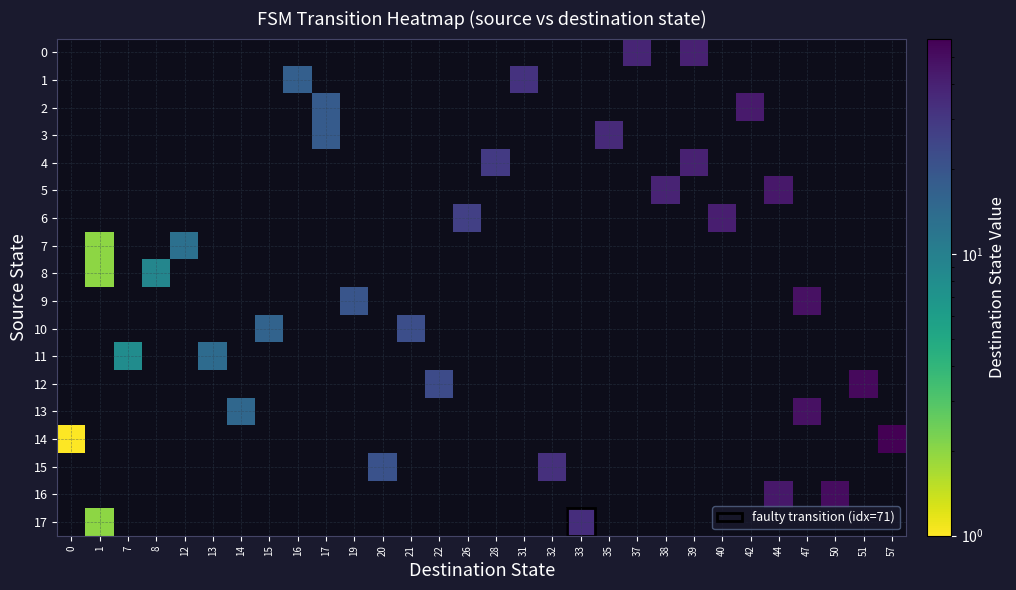

Reading right to left, what are all the values shown in this chart?

0: 57=0	51=0	50=0	47=0	44=0	42=0	40=0	39=40	38=0	37=38	35=0	33=0	32=0	31=0	28=0	26=0	22=0	21=0	20=0	19=0	17=0	16=0	15=0	14=0	13=0	12=0	8=0	7=0	1=0	0=0
1: 57=0	51=0	50=0	47=0	44=0	42=0	40=0	39=0	38=0	37=0	35=0	33=0	32=0	31=32	28=0	26=0	22=0	21=0	20=0	19=0	17=0	16=17	15=0	14=0	13=0	12=0	8=0	7=0	1=0	0=0
2: 57=0	51=0	50=0	47=0	44=0	42=43	40=0	39=0	38=0	37=0	35=0	33=0	32=0	31=0	28=0	26=0	22=0	21=0	20=0	19=0	17=18	16=0	15=0	14=0	13=0	12=0	8=0	7=0	1=0	0=0
3: 57=0	51=0	50=0	47=0	44=0	42=0	40=0	39=0	38=0	37=0	35=36	33=0	32=0	31=0	28=0	26=0	22=0	21=0	20=0	19=0	17=18	16=0	15=0	14=0	13=0	12=0	8=0	7=0	1=0	0=0
4: 57=0	51=0	50=0	47=0	44=0	42=0	40=0	39=40	38=0	37=0	35=0	33=0	32=0	31=0	28=29	26=0	22=0	21=0	20=0	19=0	17=0	16=0	15=0	14=0	13=0	12=0	8=0	7=0	1=0	0=0
5: 57=0	51=0	50=0	47=0	44=45	42=0	40=0	39=0	38=39	37=0	35=0	33=0	32=0	31=0	28=0	26=0	22=0	21=0	20=0	19=0	17=0	16=0	15=0	14=0	13=0	12=0	8=0	7=0	1=0	0=0
6: 57=0	51=0	50=0	47=0	44=0	42=0	40=41	39=0	38=0	37=0	35=0	33=0	32=0	31=0	28=0	26=27	22=0	21=0	20=0	19=0	17=0	16=0	15=0	14=0	13=0	12=0	8=0	7=0	1=0	0=0
7: 57=0	51=0	50=0	47=0	44=0	42=0	40=0	39=0	38=0	37=0	35=0	33=0	32=0	31=0	28=0	26=0	22=0	21=0	20=0	19=0	17=0	16=0	15=0	14=0	13=0	12=13	8=0	7=0	1=2	0=0
8: 57=0	51=0	50=0	47=0	44=0	42=0	40=0	39=0	38=0	37=0	35=0	33=0	32=0	31=0	28=0	26=0	22=0	21=0	20=0	19=0	17=0	16=0	15=0	14=0	13=0	12=0	8=9	7=0	1=2	0=0
9: 57=0	51=0	50=0	47=48	44=0	42=0	40=0	39=0	38=0	37=0	35=0	33=0	32=0	31=0	28=0	26=0	22=0	21=0	20=0	19=20	17=0	16=0	15=0	14=0	13=0	12=0	8=0	7=0	1=0	0=0
10: 57=0	51=0	50=0	47=0	44=0	42=0	40=0	39=0	38=0	37=0	35=0	33=0	32=0	31=0	28=0	26=0	22=0	21=22	20=0	19=0	17=0	16=0	15=16	14=0	13=0	12=0	8=0	7=0	1=0	0=0
11: 57=0	51=0	50=0	47=0	44=0	42=0	40=0	39=0	38=0	37=0	35=0	33=0	32=0	31=0	28=0	26=0	22=0	21=0	20=0	19=0	17=0	16=0	15=0	14=0	13=14	12=0	8=0	7=8	1=0	0=0
12: 57=0	51=52	50=0	47=0	44=0	42=0	40=0	39=0	38=0	37=0	35=0	33=0	32=0	31=0	28=0	26=0	22=23	21=0	20=0	19=0	17=0	16=0	15=0	14=0	13=0	12=0	8=0	7=0	1=0	0=0
13: 57=0	51=0	50=0	47=48	44=0	42=0	40=0	39=0	38=0	37=0	35=0	33=0	32=0	31=0	28=0	26=0	22=0	21=0	20=0	19=0	17=0	16=0	15=0	14=15	13=0	12=0	8=0	7=0	1=0	0=0
14: 57=58	51=0	50=0	47=0	44=0	42=0	40=0	39=0	38=0	37=0	35=0	33=0	32=0	31=0	28=0	26=0	22=0	21=0	20=0	19=0	17=0	16=0	15=0	14=0	13=0	12=0	8=0	7=0	1=0	0=1
15: 57=0	51=0	50=0	47=0	44=0	42=0	40=0	39=0	38=0	37=0	35=0	33=0	32=33	31=0	28=0	26=0	22=0	21=0	20=21	19=0	17=0	16=0	15=0	14=0	13=0	12=0	8=0	7=0	1=0	0=0
16: 57=0	51=0	50=51	47=0	44=45	42=0	40=0	39=0	38=0	37=0	35=0	33=0	32=0	31=0	28=0	26=0	22=0	21=0	20=0	19=0	17=0	16=0	15=0	14=0	13=0	12=0	8=0	7=0	1=0	0=0
17: 57=0	51=0	50=0	47=0	44=0	42=0	40=0	39=0	38=0	37=0	35=0	33=34	32=0	31=0	28=0	26=0	22=0	21=0	20=0	19=0	17=0	16=0	15=0	14=0	13=0	12=0	8=0	7=0	1=2	0=0